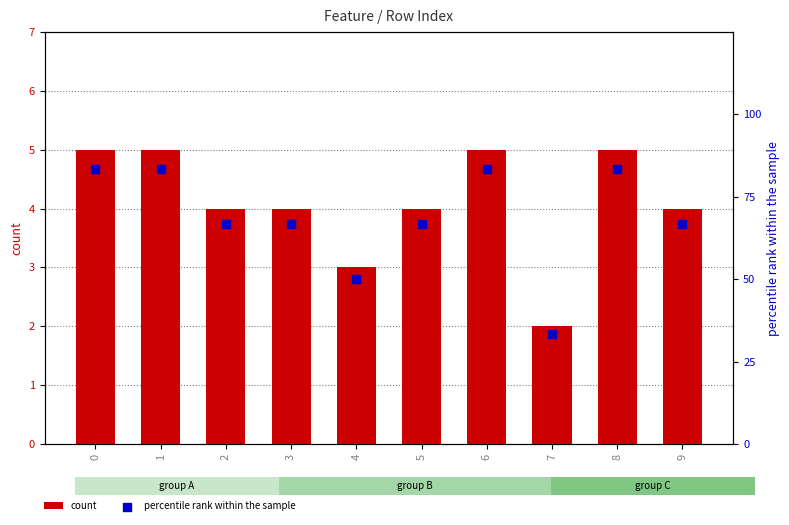

Which series has the largest total across all categories?

percentile rank within the sample